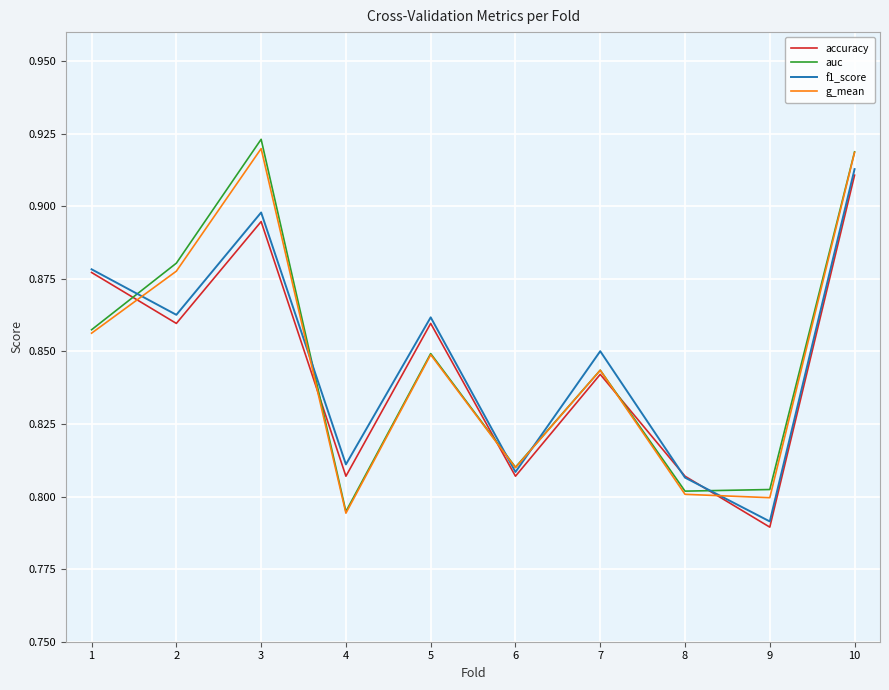

How many interior local peaks does the f1_score series have?

3